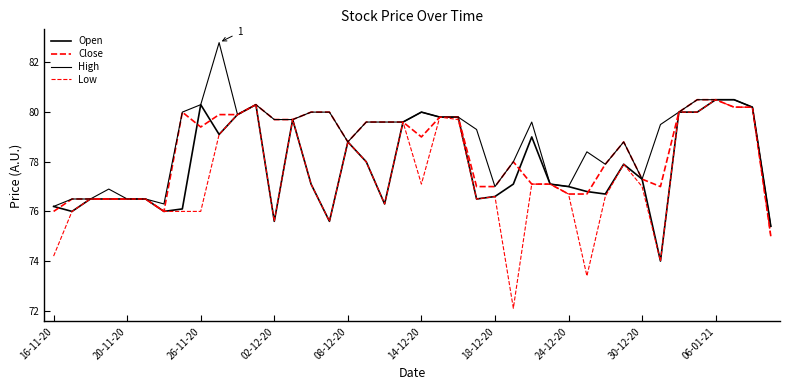

Rank the series by their average value, from highest to lowest.

High, Close, Open, Low